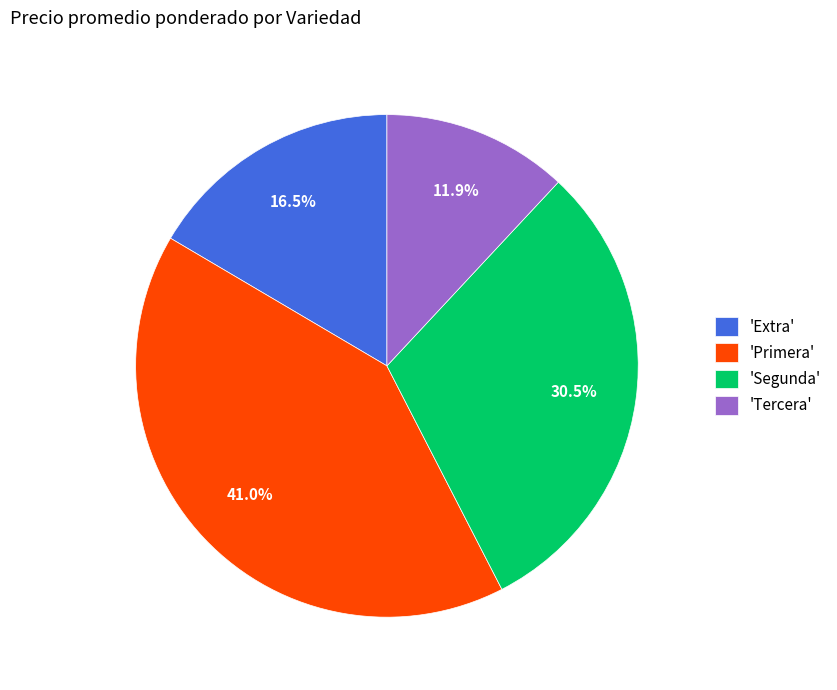

To the nearest percent, what is the average slice percentage?

25%